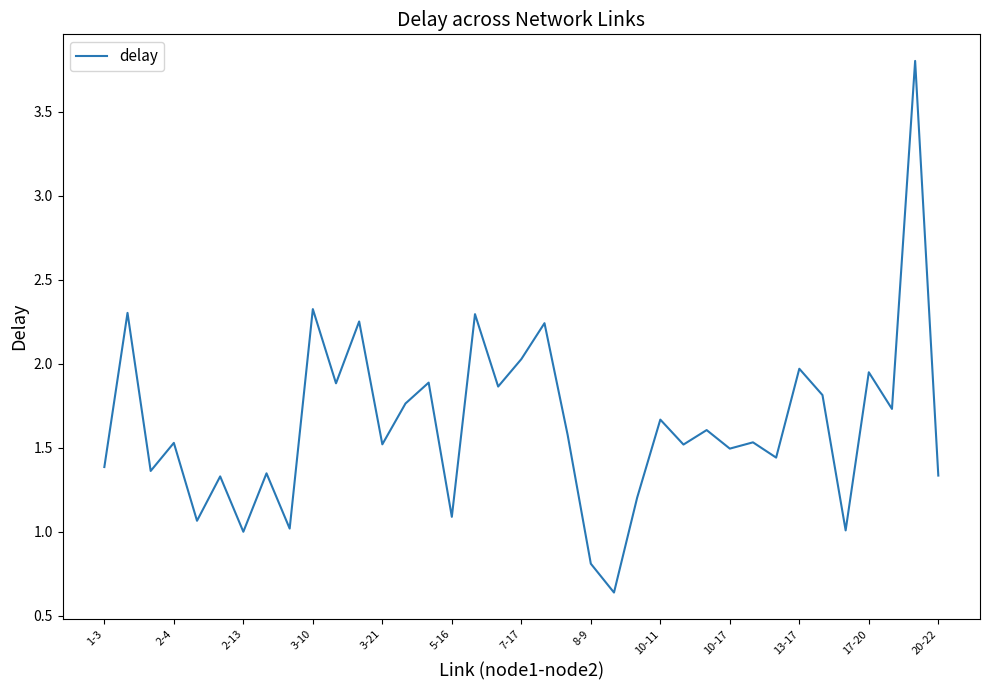

What is the difference between the maximum and minimum values?

3.2